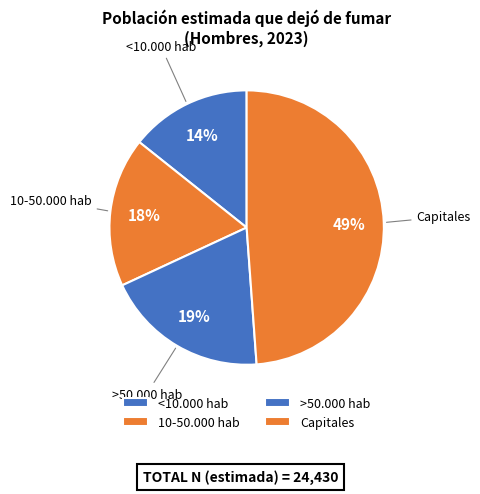

Count the number of slices in the pie.

4